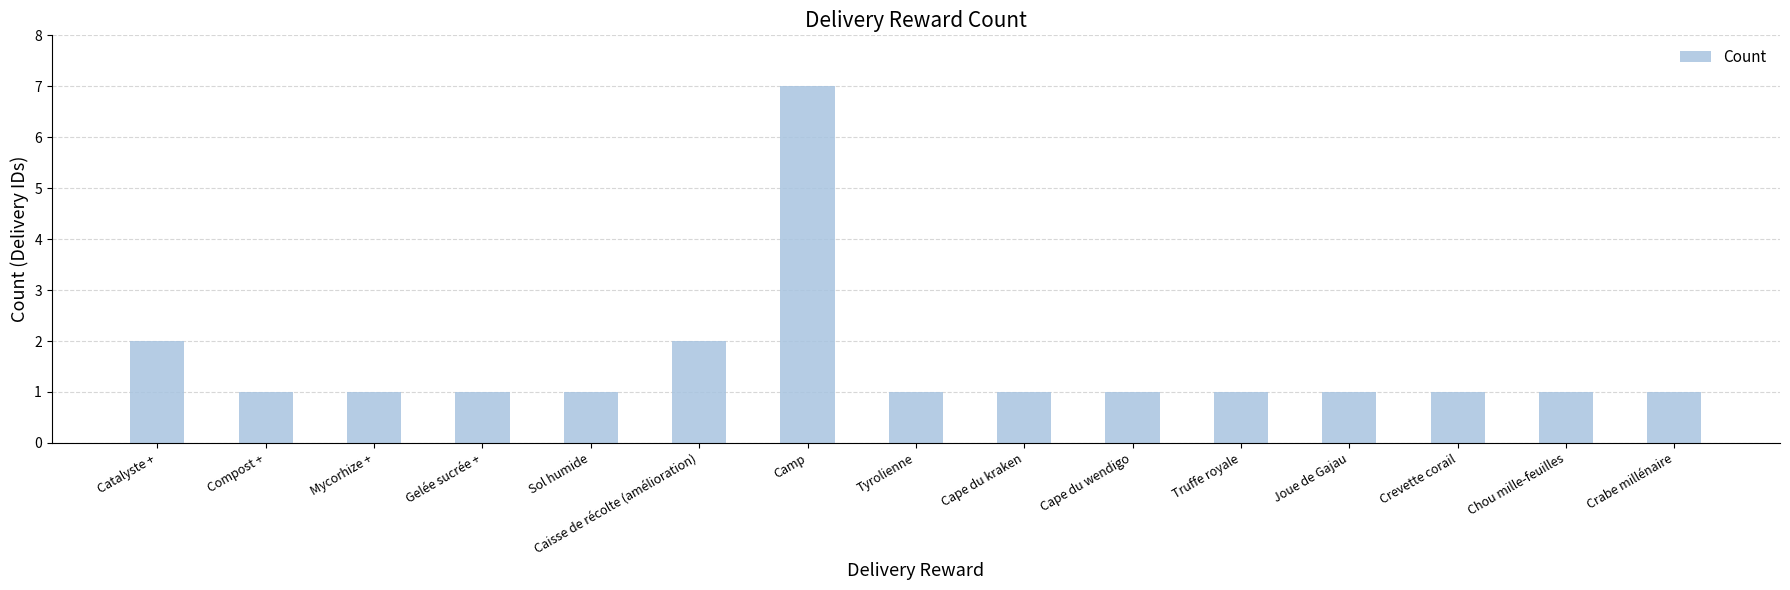

Does the chart contain any negative values?

No